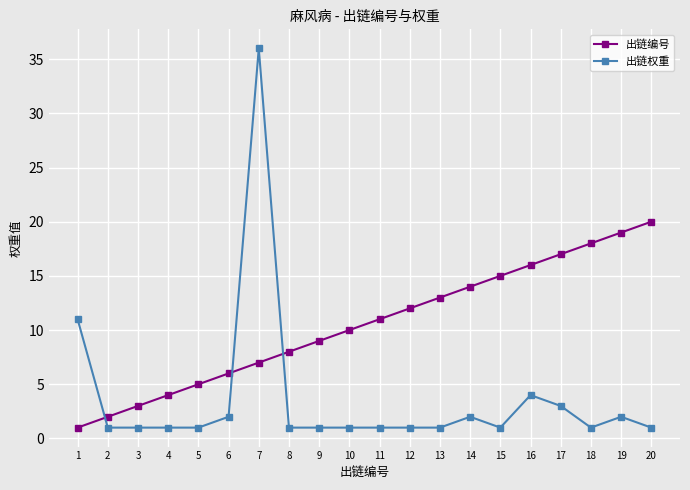

At which category does the chart reach its peak across all series?

7